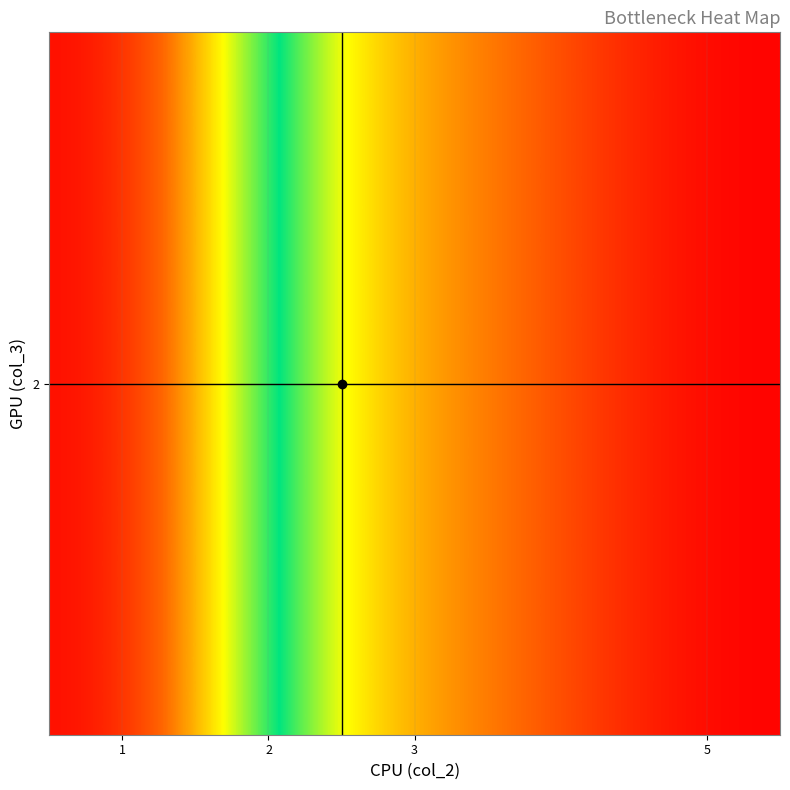

What is the difference between the maximum and second lowest values?

0.9